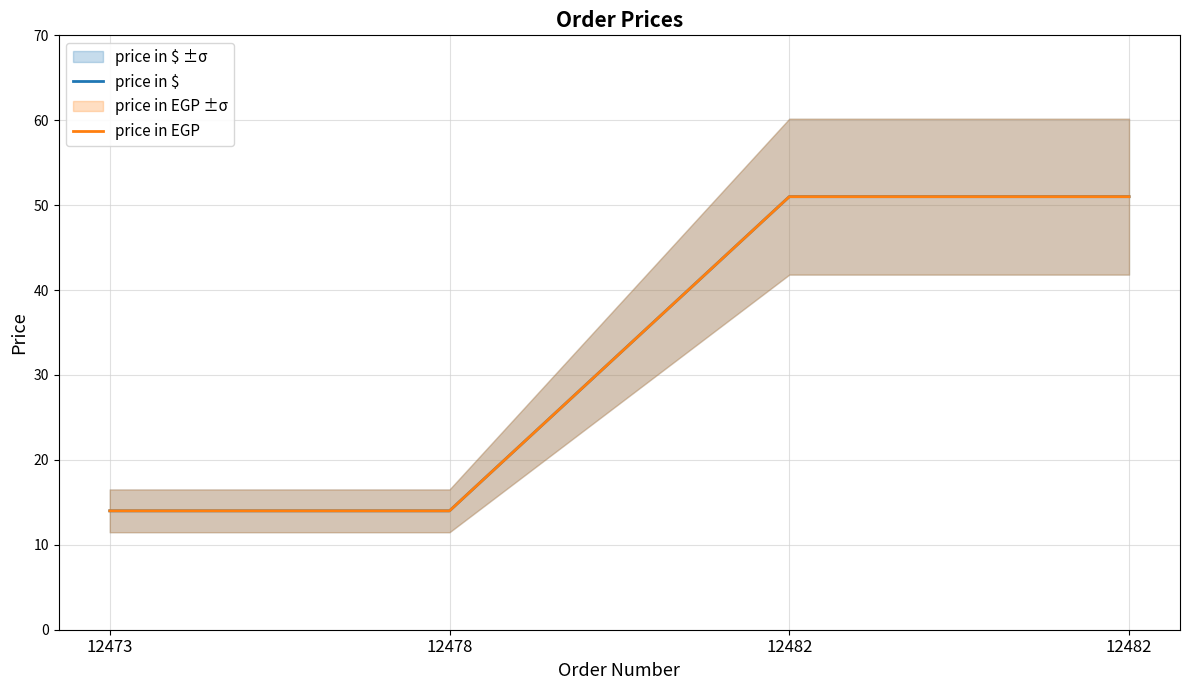

True or false: price in $ and price in EGP cross at least once.

False